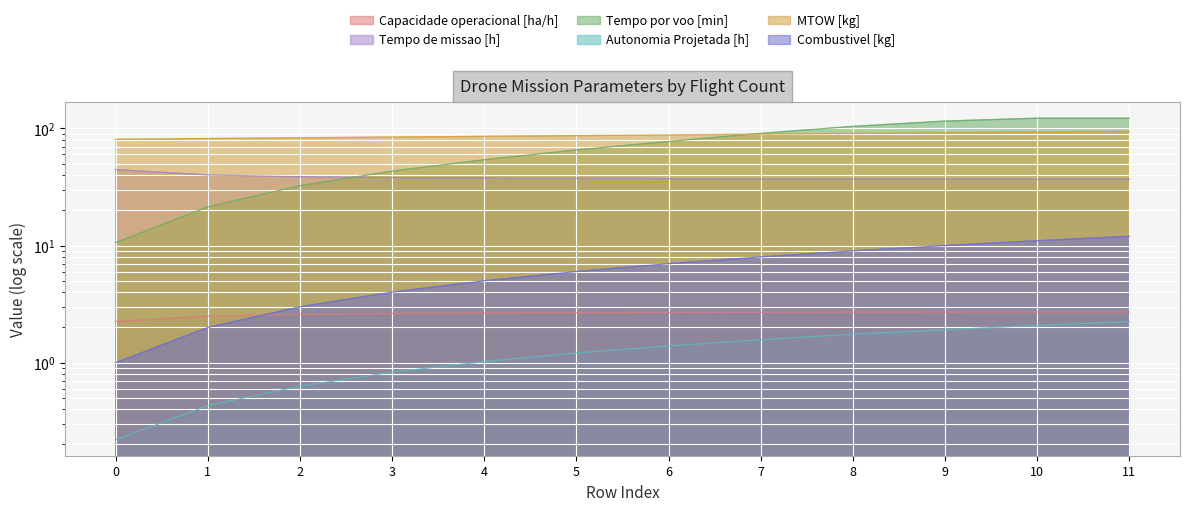

Reading left to right, list all the values displayed in this chart.

Capacidade operacional [ha/h]: 0=2.2	1=2.5	2=2.6	3=2.6	4=2.7	5=2.7	6=2.7	7=2.7	8=2.7	9=2.7	10=2.7	11=2.7
Tempo de missao [h]: 0=44.5	1=40.1	2=38.7	3=38.1	4=37.7	5=37.5	6=37.2	7=37.1	8=37.0	9=36.9	10=36.9	11=36.9
Tempo por voo [min]: 0=10.6	1=21.4	2=32.4	3=43.3	4=54.1	5=65.6	6=77.5	7=90.8	8=104.2	9=115.7	10=122.5	11=122.5
Autonomia Projetada [h]: 0=0.2	1=0.4	2=0.6	3=0.8	4=1.0	5=1.2	6=1.4	7=1.6	8=1.8	9=1.9	10=2.1	11=2.2
MTOW [kg]: 0=80.8	1=82.0	2=83.2	3=84.5	4=85.7	5=86.9	6=88.1	7=89.3	8=90.5	9=91.8	10=93.0	11=94.2
Combustivel [kg]: 0=1.0	1=2.0	2=3.0	3=4.0	4=5.0	5=6.0	6=7.0	7=8.0	8=9.0	9=10.0	10=11.0	11=12.0